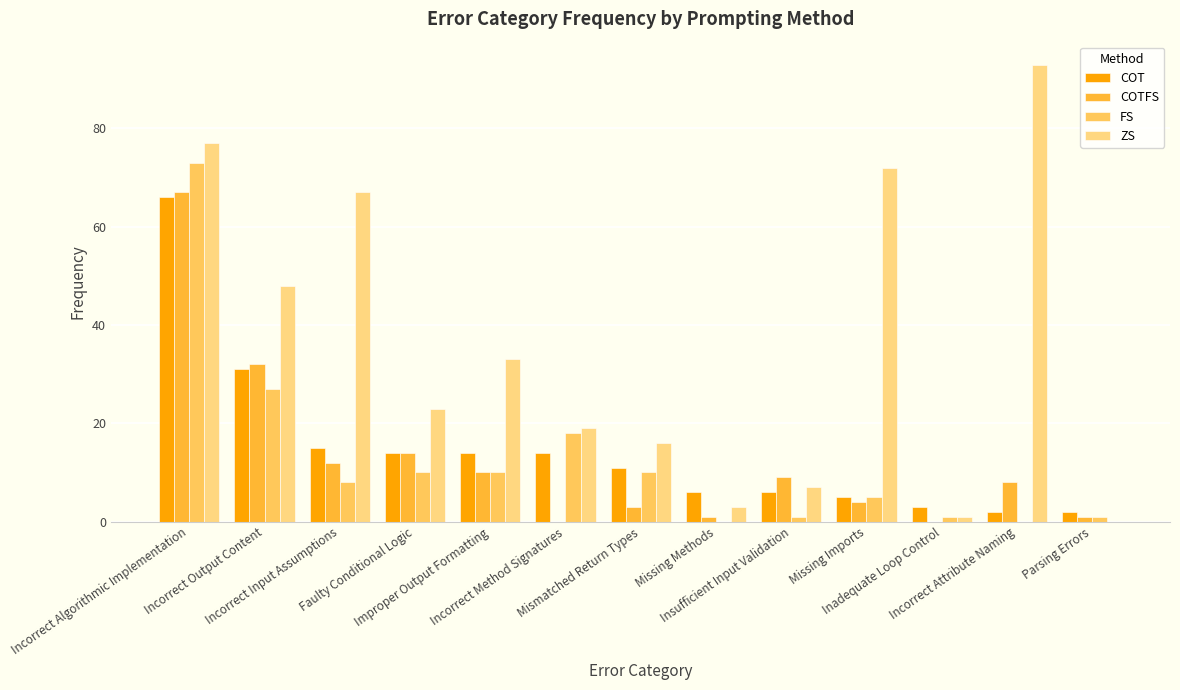

True or false: COTFS has a value of 1 at Parsing Errors.

True